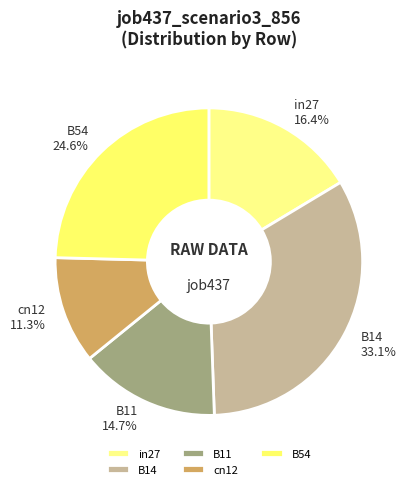

Which slice is the largest?

B14